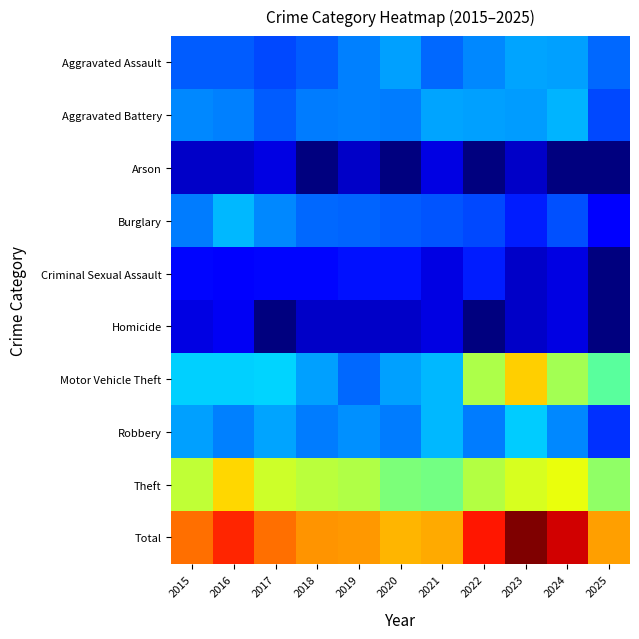

Reading right to left, list all the values displayed in this chart.

Aggravated Assault: 2025=17	2024=27	2023=28	2022=22	2021=17	2020=27	2019=21	2018=15	2017=12	2016=15	2015=15
Aggravated Battery: 2025=12	2024=31	2023=26	2022=27	2021=28	2020=20	2019=21	2018=20	2017=15	2016=21	2015=22
Arson: 2025=0	2024=0	2023=1	2022=0	2021=2	2020=0	2019=1	2018=0	2017=2	2016=1	2015=1
Burglary: 2025=4	2024=13	2023=7	2022=12	2021=14	2020=15	2019=16	2018=17	2017=22	2016=32	2015=20
Criminal Sexual Assault: 2025=0	2024=2	2023=1	2022=7	2021=2	2020=6	2019=6	2018=5	2017=5	2016=4	2015=5
Homicide: 2025=0	2024=2	2023=1	2022=0	2021=2	2020=1	2019=1	2018=1	2017=0	2016=3	2015=2
Motor Vehicle Theft: 2025=79	2024=118	2023=196	2022=124	2021=32	2020=27	2019=17	2018=27	2017=39	2016=38	2015=38
Robbery: 2025=9	2024=22	2023=37	2022=20	2021=32	2020=20	2019=24	2018=20	2017=28	2016=21	2015=27
Theft: 2025=107	2024=163	2023=149	2022=127	2021=91	2020=97	2019=126	2018=131	2017=143	2016=190	2015=135
Total: 2025=228	2024=378	2023=446	2022=339	2021=220	2020=213	2019=233	2018=236	2017=266	2016=325	2015=265